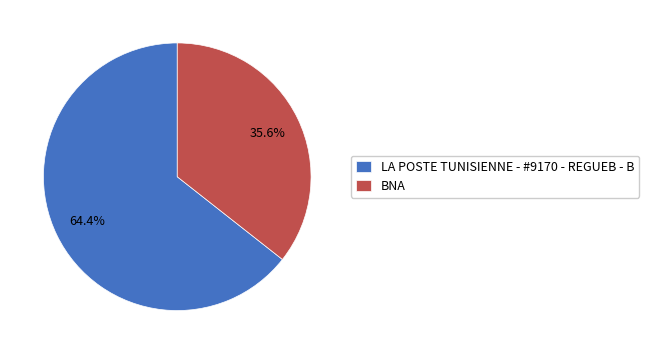

The LA POSTE TUNISIENNE - #9170 - REGUEB - B slice represents 64% of the pie. True or false?

True